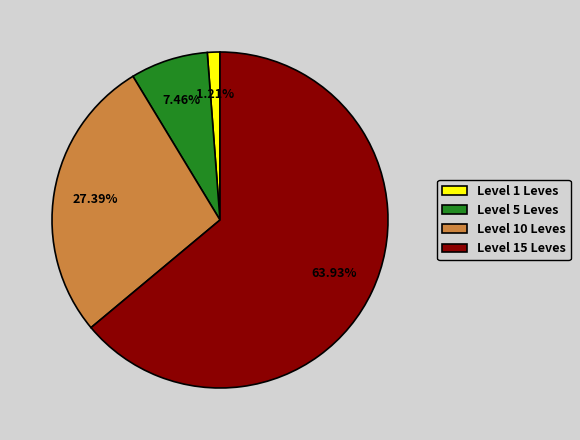

Which category has the smallest portion of the pie?

Level 1 Leves